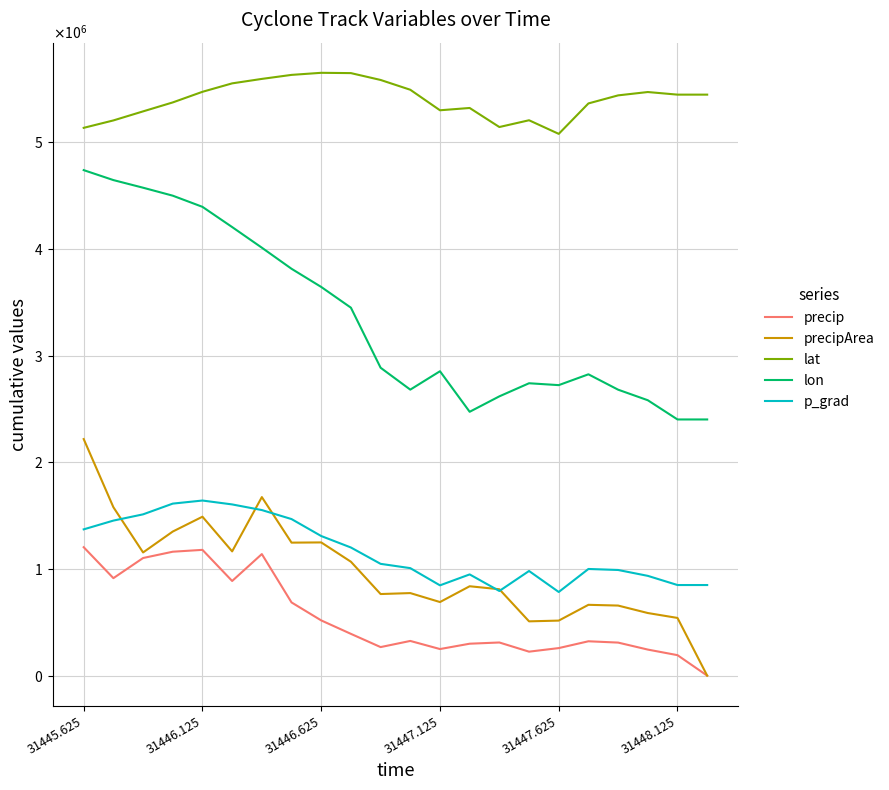

True or false: lat and precipArea intersect in this chart.

False